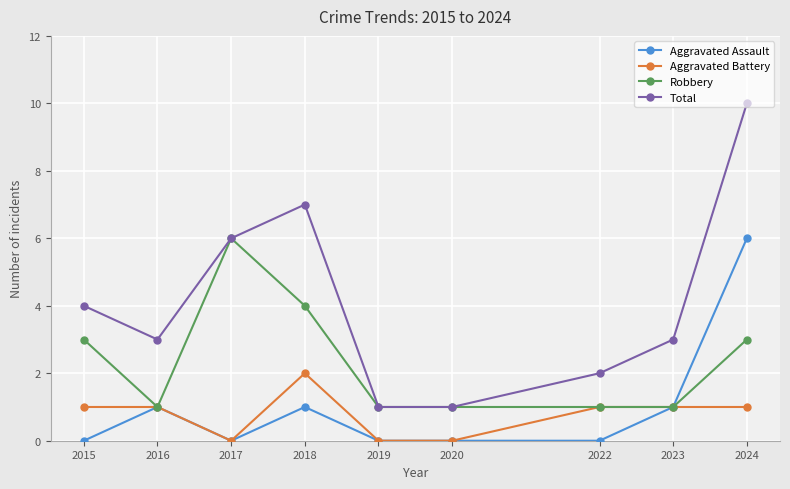

What is the value of the Aggravated Battery point at the 2nd from the left?

1